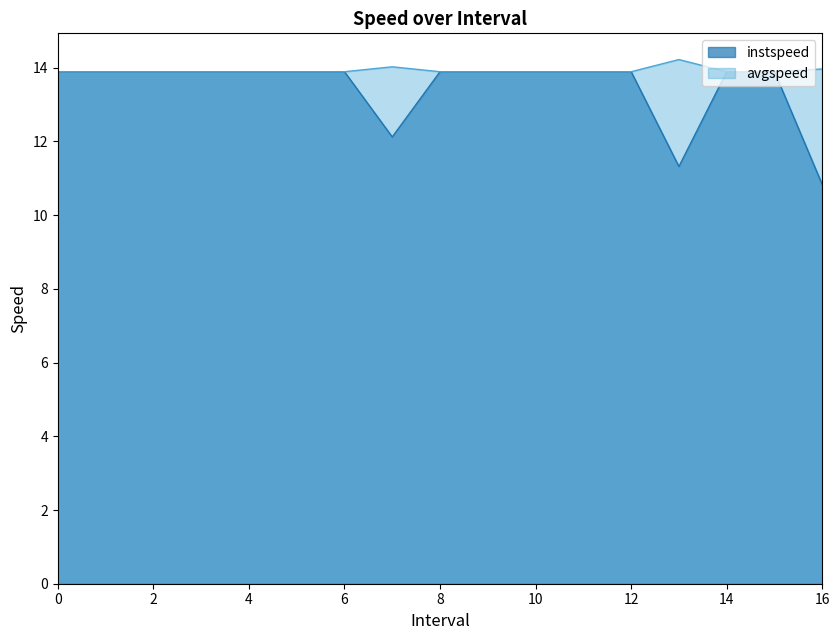

What is the lowest value of the instspeed series?

10.8